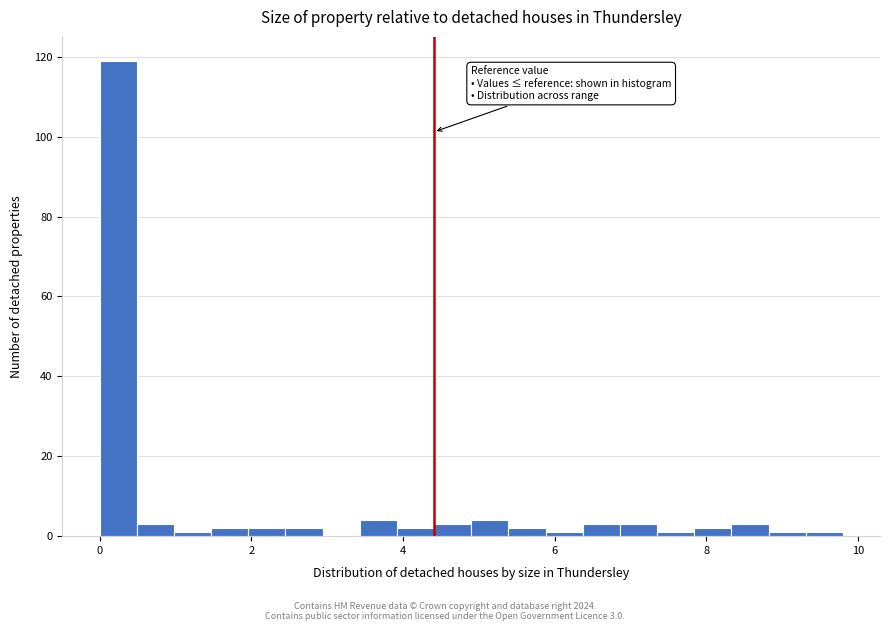

Read against the x-axis, roughly where is the centre of the tallest bar?

0.2